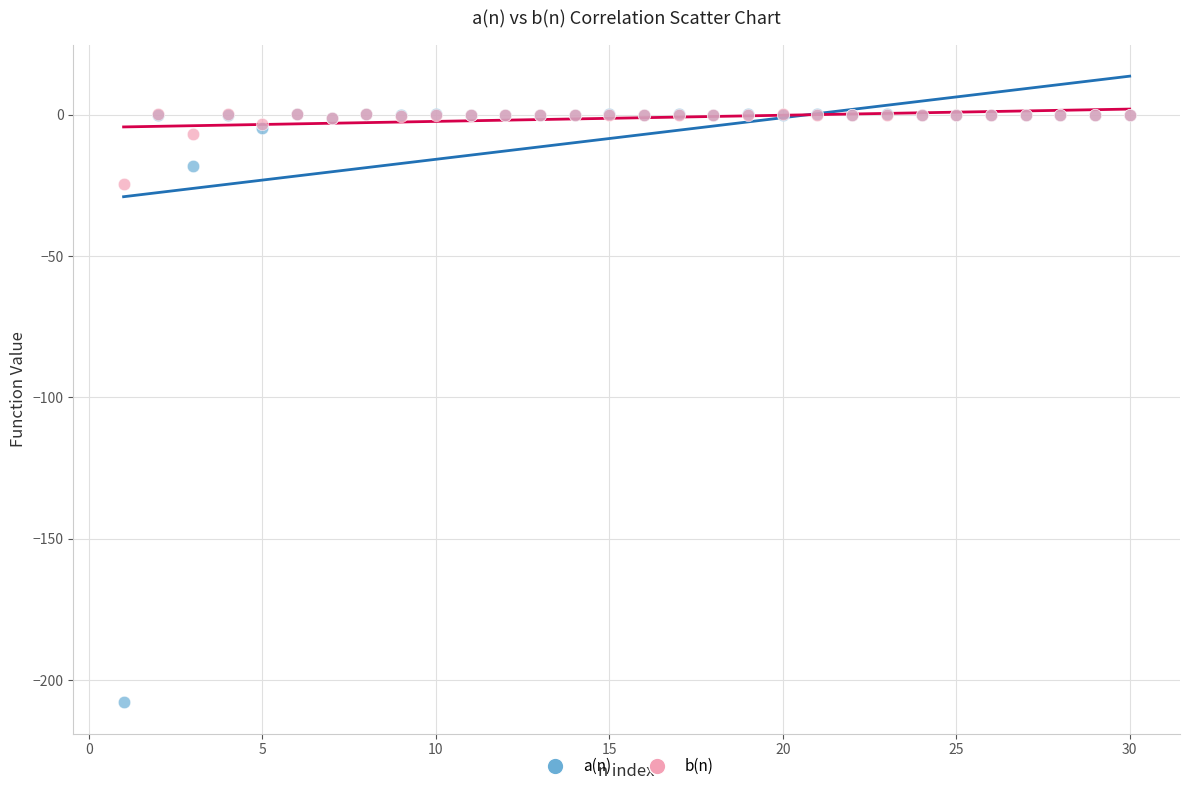

Which series has the widest spread of Y values?

a(n)